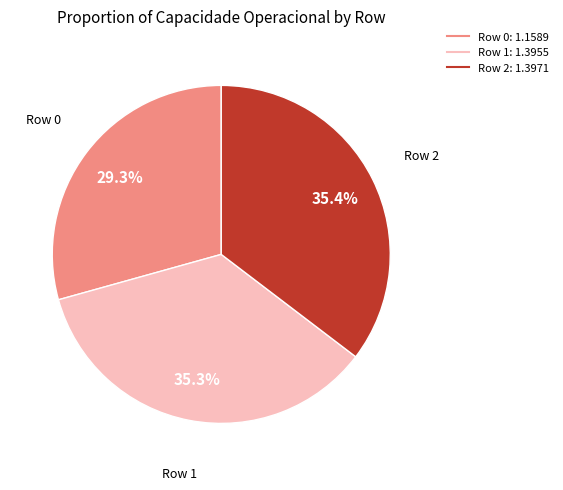

Is there any slice that represents more than half of the pie?

No